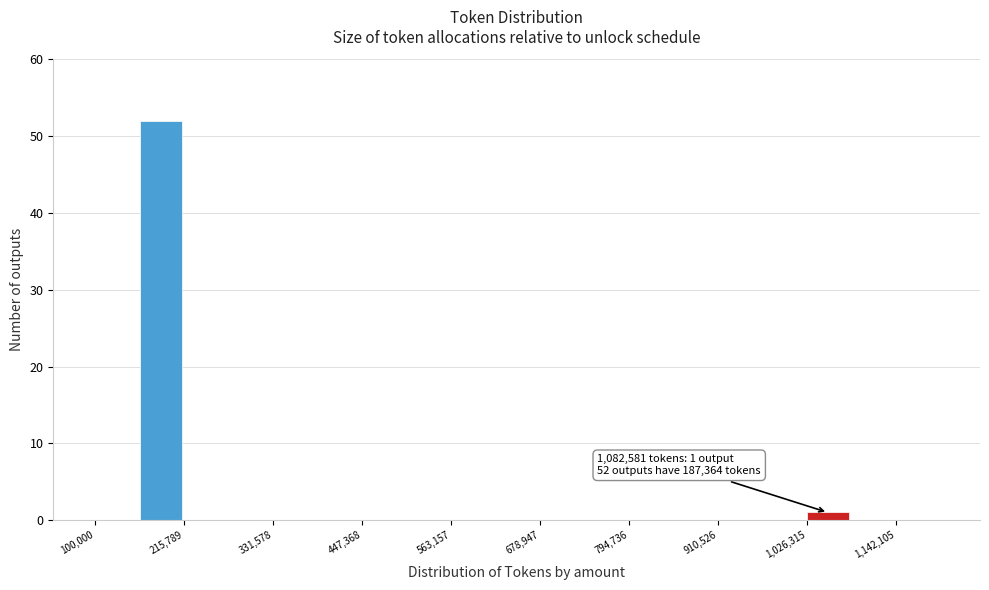

Read against the x-axis, roughly where is the centre of the tallest bar?

180000